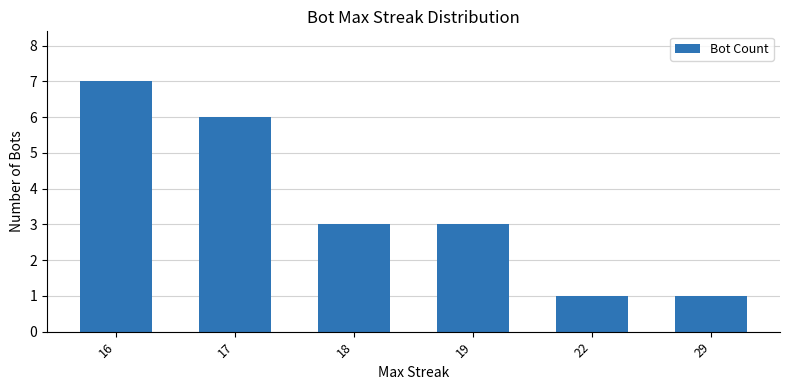

What is the difference between the second highest and minimum values?

5